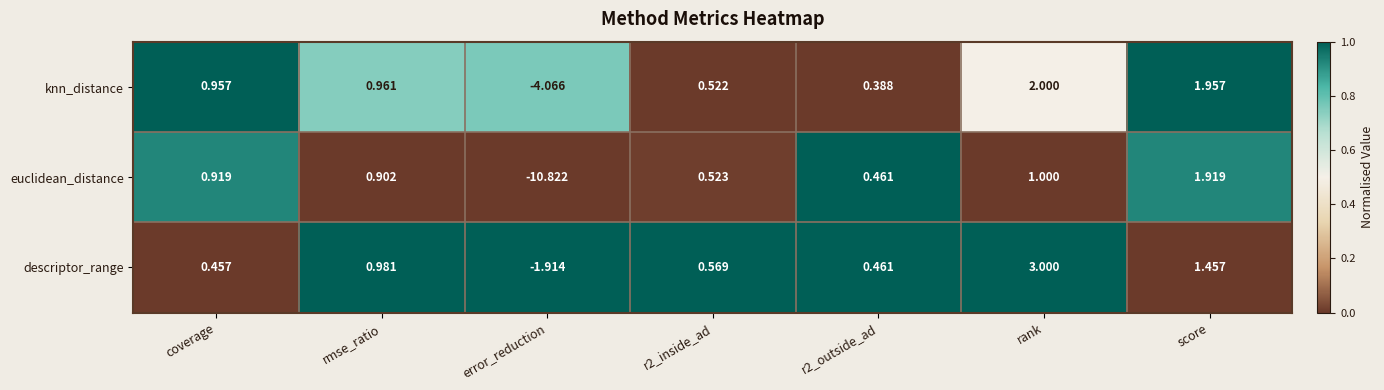

Where does the descriptor_range series first go above 0?

coverage